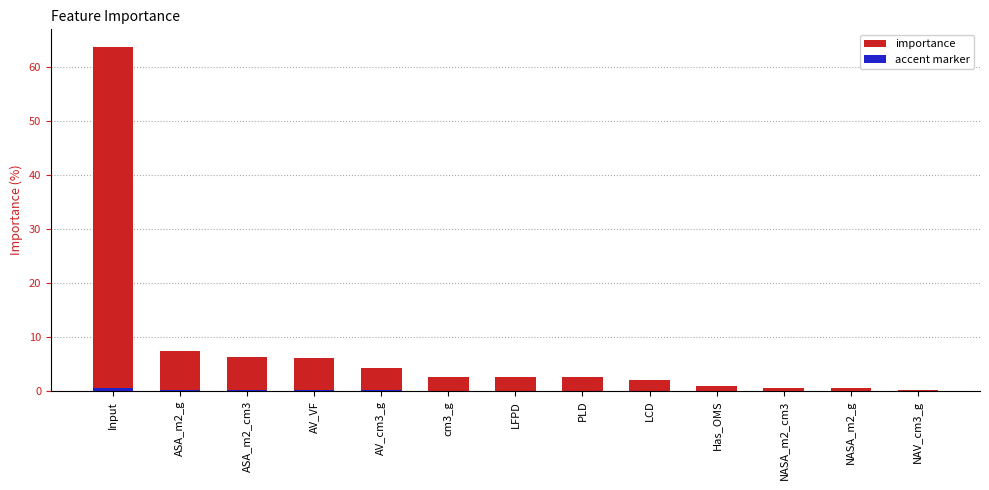

Is it true that the value at NASA_m2_g is 0.2?

False